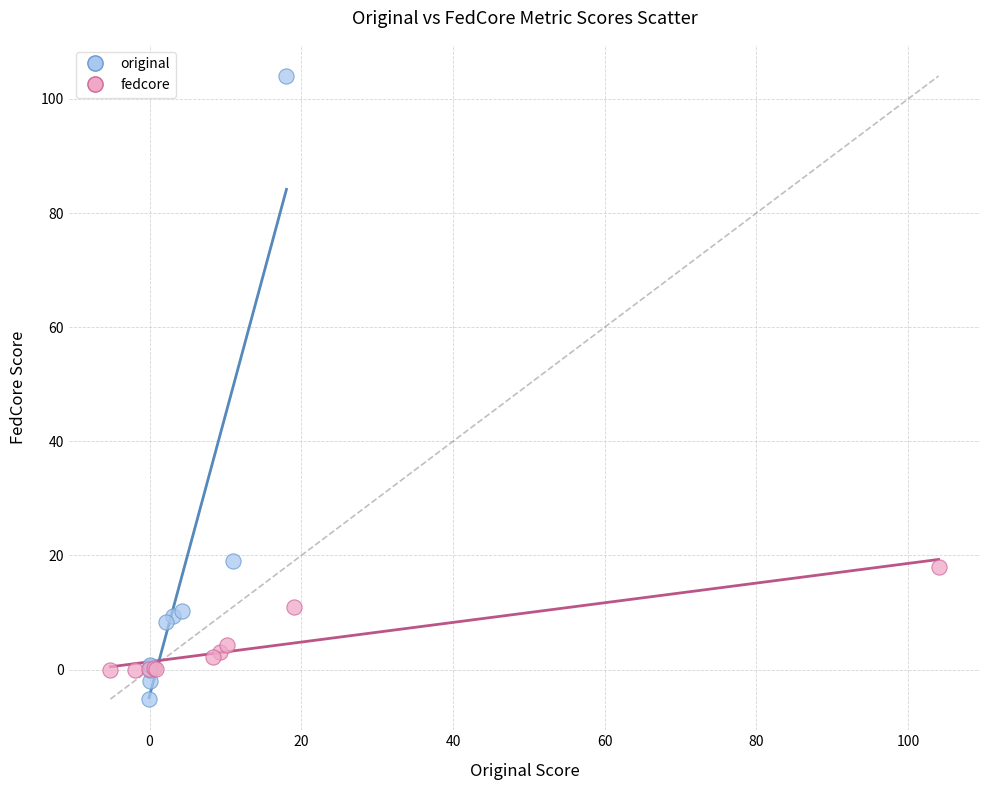

Which series reaches the maximum Y coordinate?

original